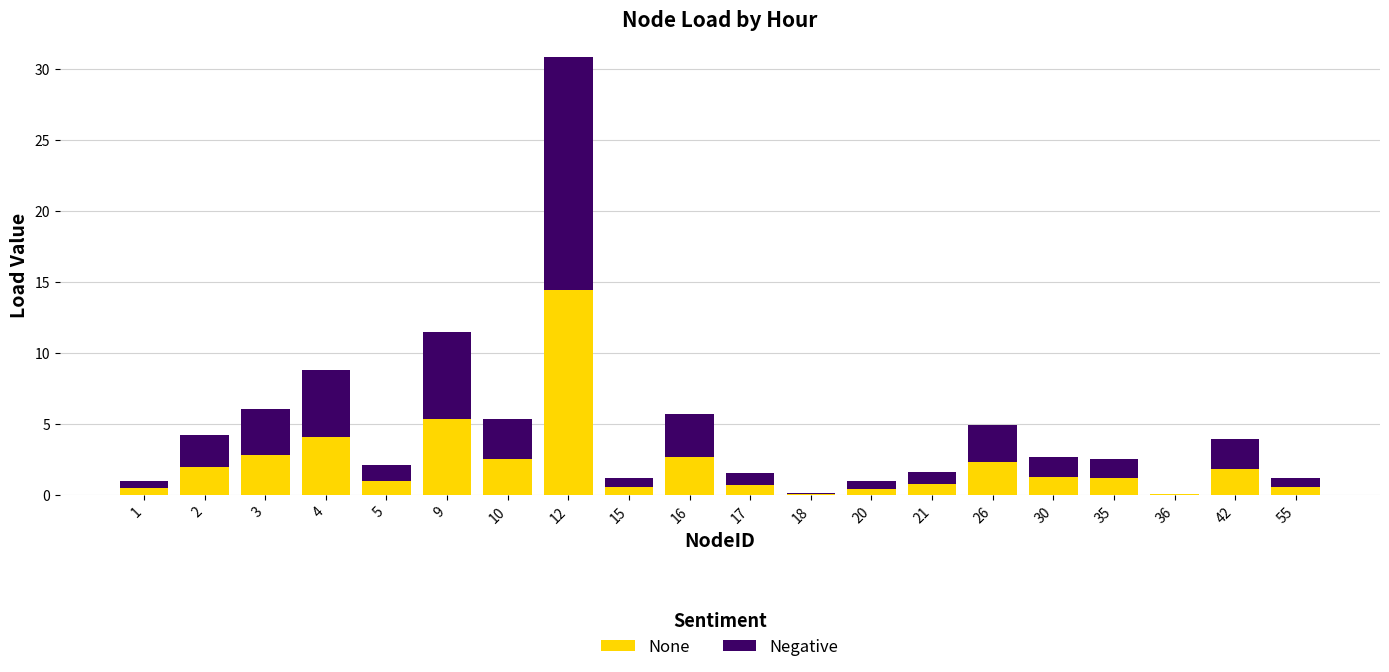

The None series shows 2.3 at 26. True or false?

True